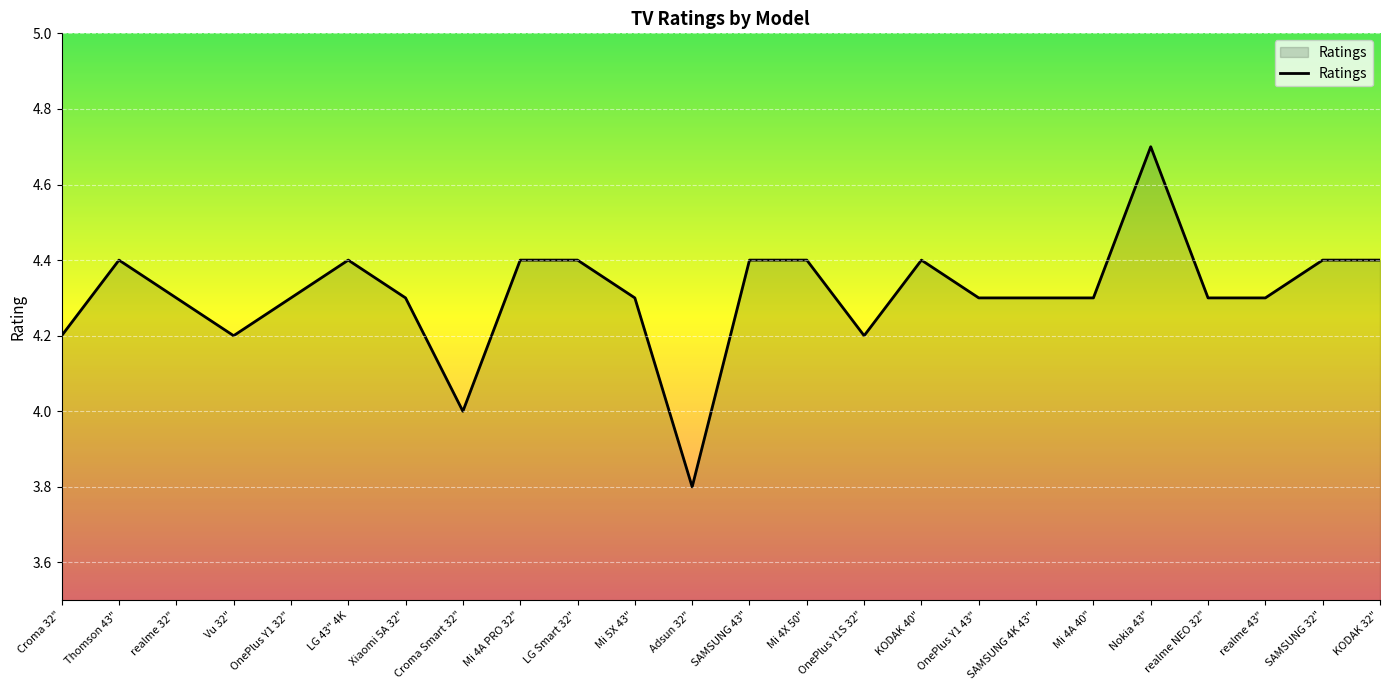

What is the difference between the maximum and minimum values?

0.9